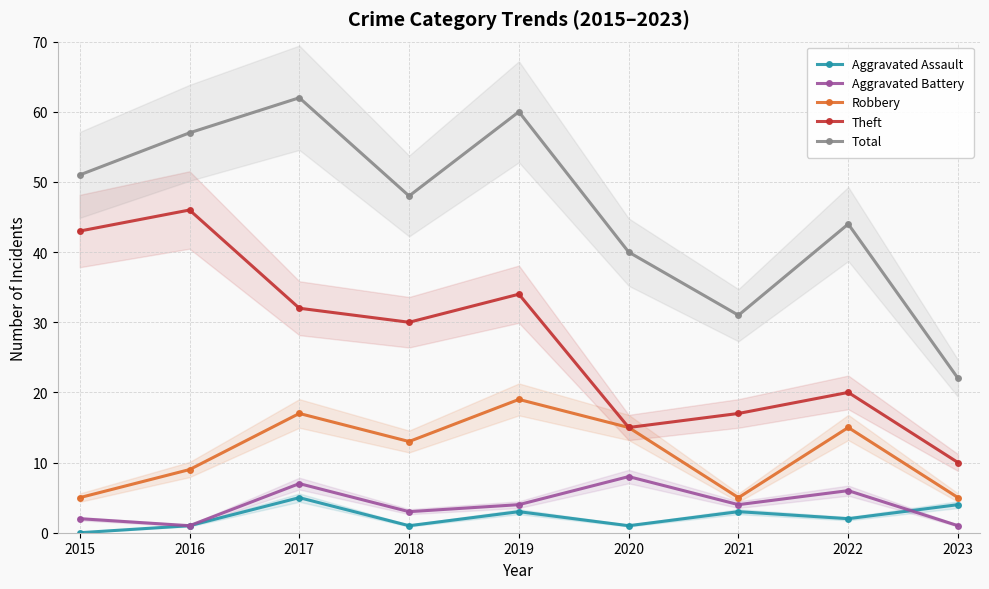

Which series has the largest total across all categories?

Total